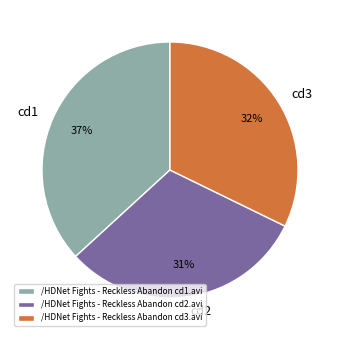

To the nearest percent, what percentage of the pie is /HDNet Fights - Reckless Abandon cd2.avi?

31%